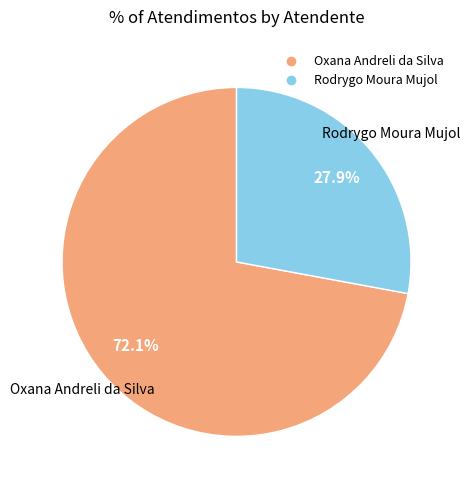

What percentage do Oxana Andreli da Silva and Rodrygo Moura Mujol together represent?

100.0%